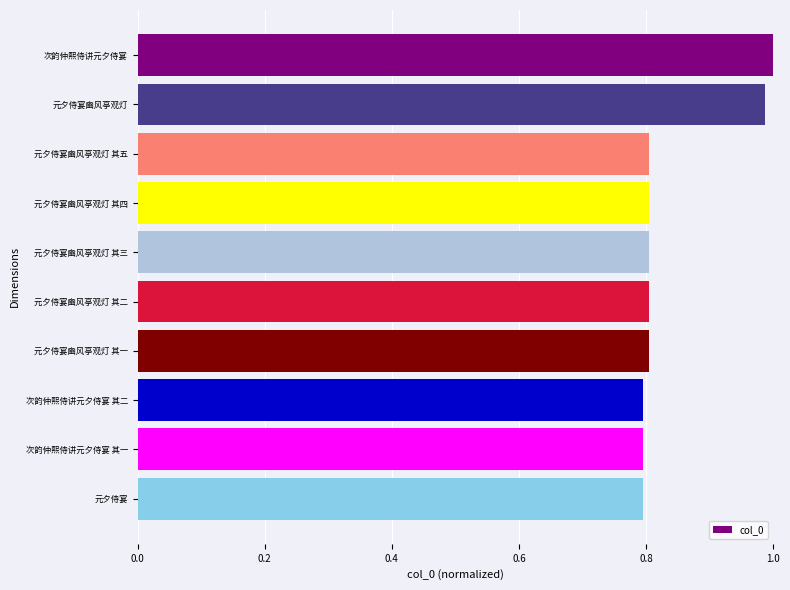

How many distinct data groups are displayed?

1